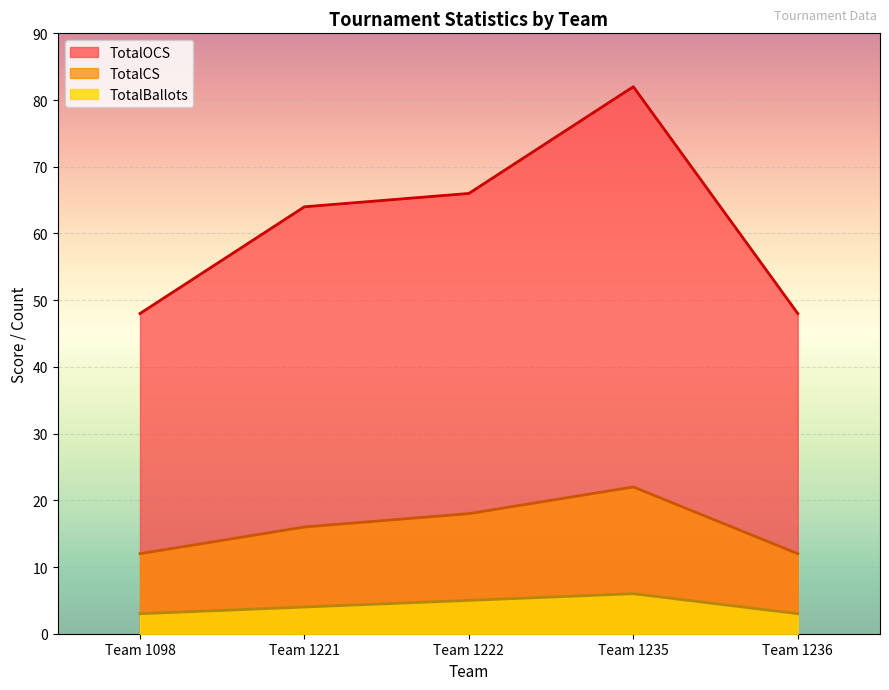

The value of TotalCS at Round 1 - Team 1222 is 9. True or false?

False